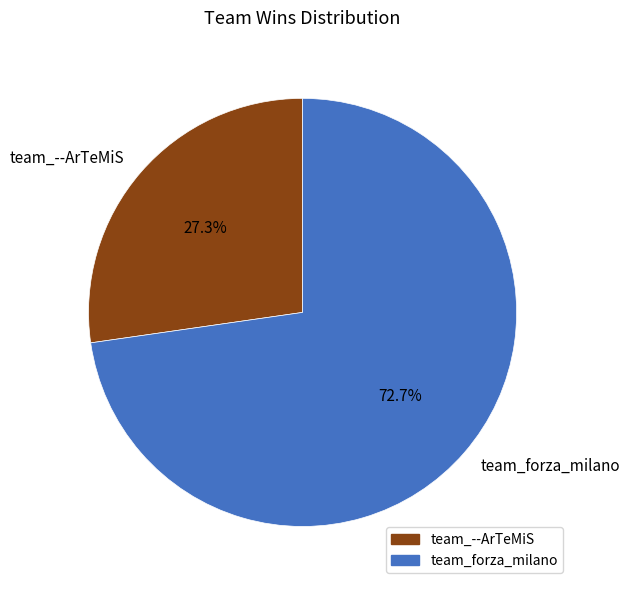

Which slice is the largest?

team_forza_milano